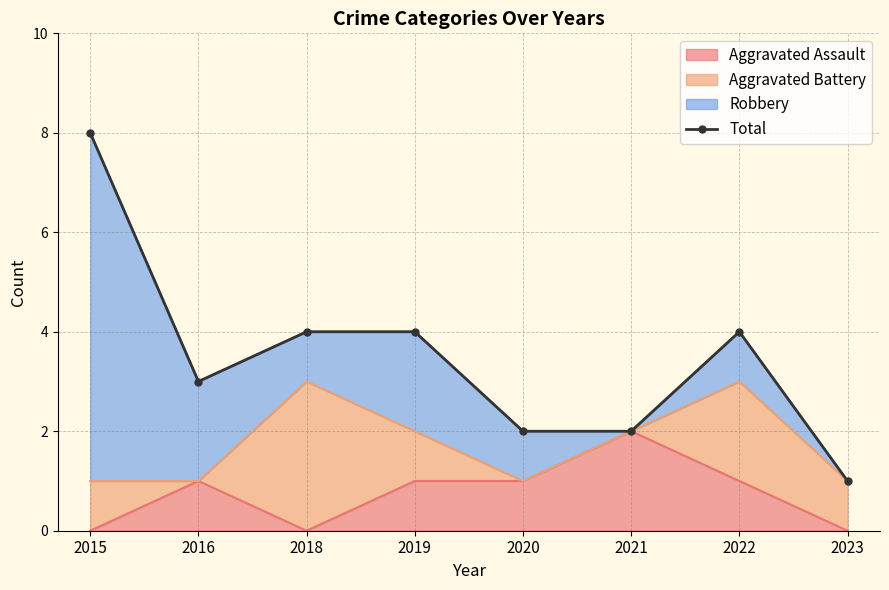

The Aggravated Assault series shows 2 at 2021. True or false?

True